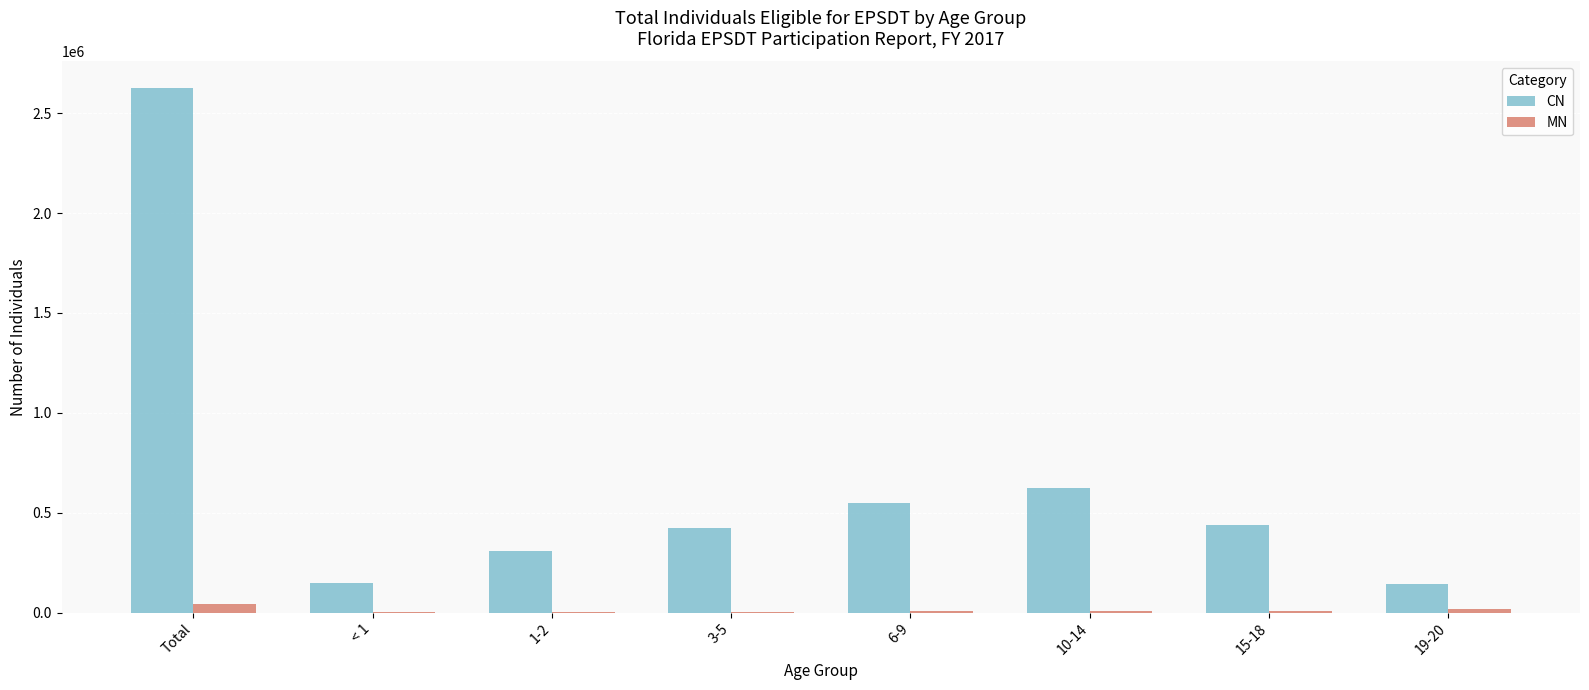

Is it true that MN equals 1563 at 1-2?

True